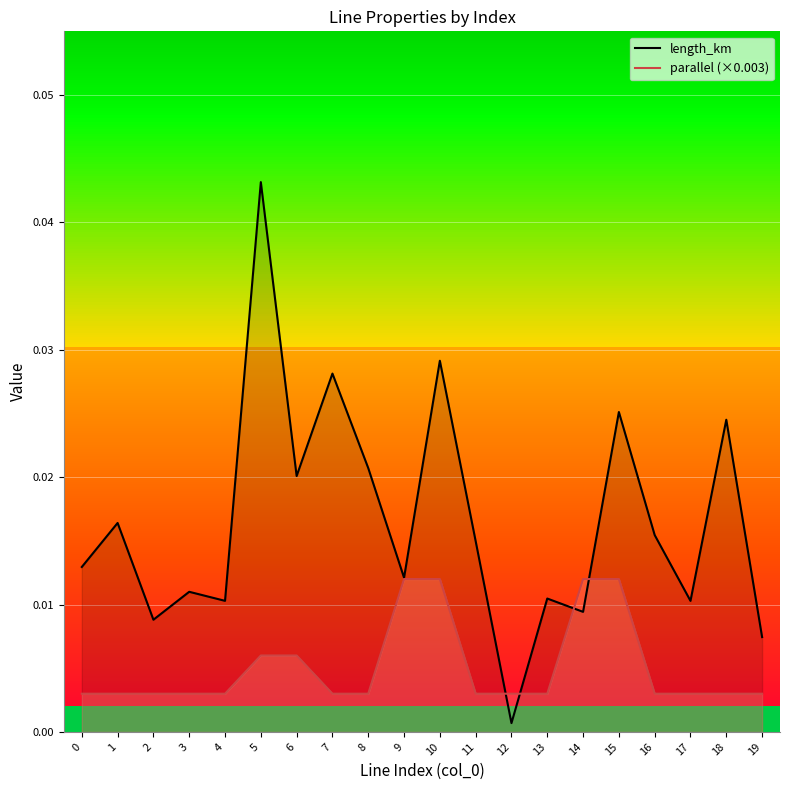

Rank the categories by length_km value from highest to lowest.

5, 10, 7, 15, 18, 8, 6, 1, 16, 11, 0, 9, 3, 13, 4, 17, 14, 2, 19, 12